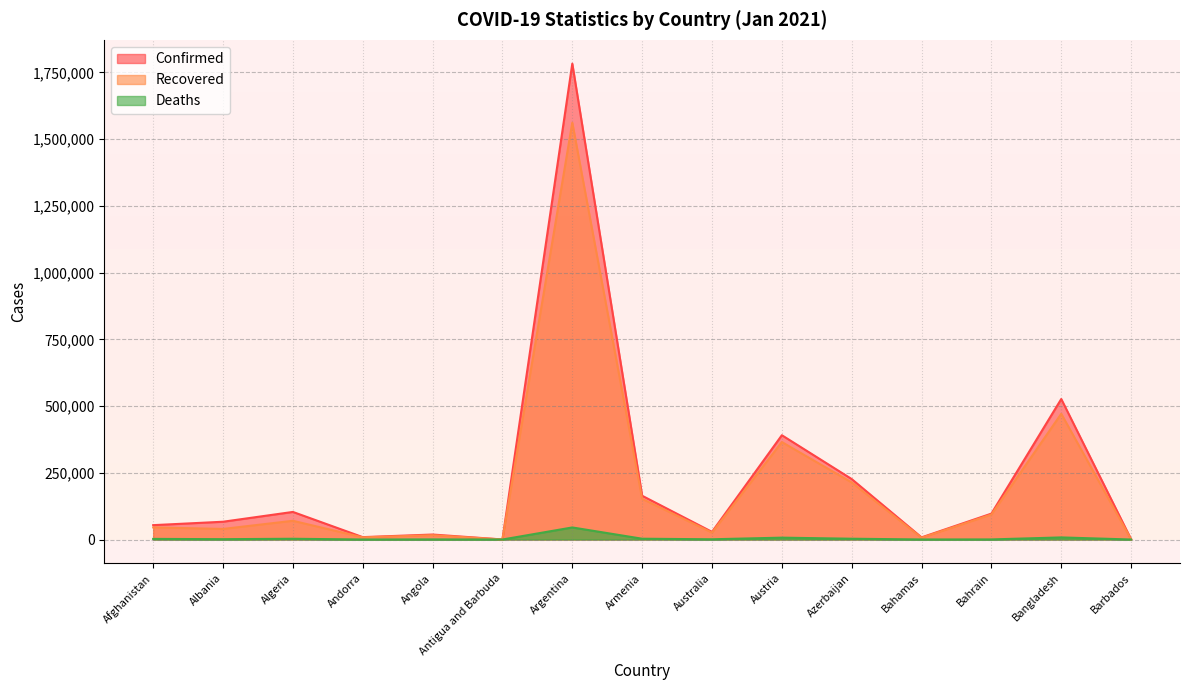

True or false: Deaths has more than 1 points higher than both neighbors.

True